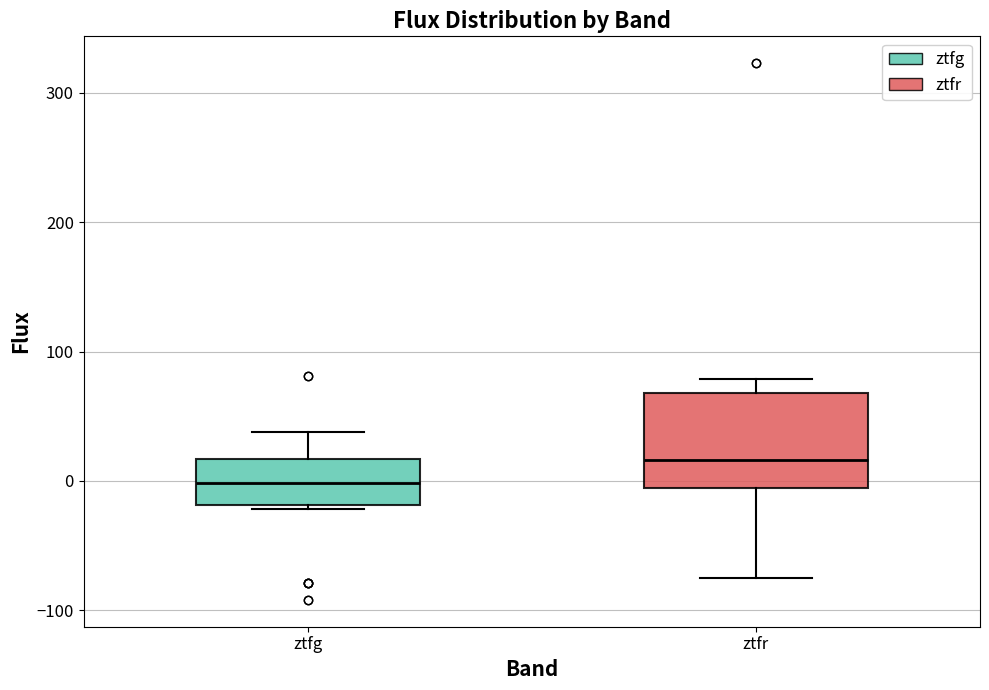

Reading left to right, transcribe this box plot: for each box, give where its median line is, the range the box spans, and where its two whiskers end, as read against the y-axis. The values are not printed on the chart, so give them approximately, as read against the axis.

ztfg: median 0, box -20 to 20, whiskers -20 (just below the box's lower edge) to 40
ztfr: median 20, box -10 to 70, whiskers -70 to 80